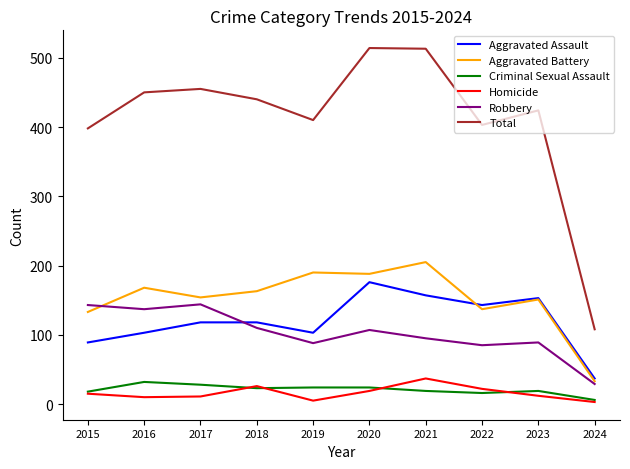

Is it true that Homicide equals 19 at 2020?

True